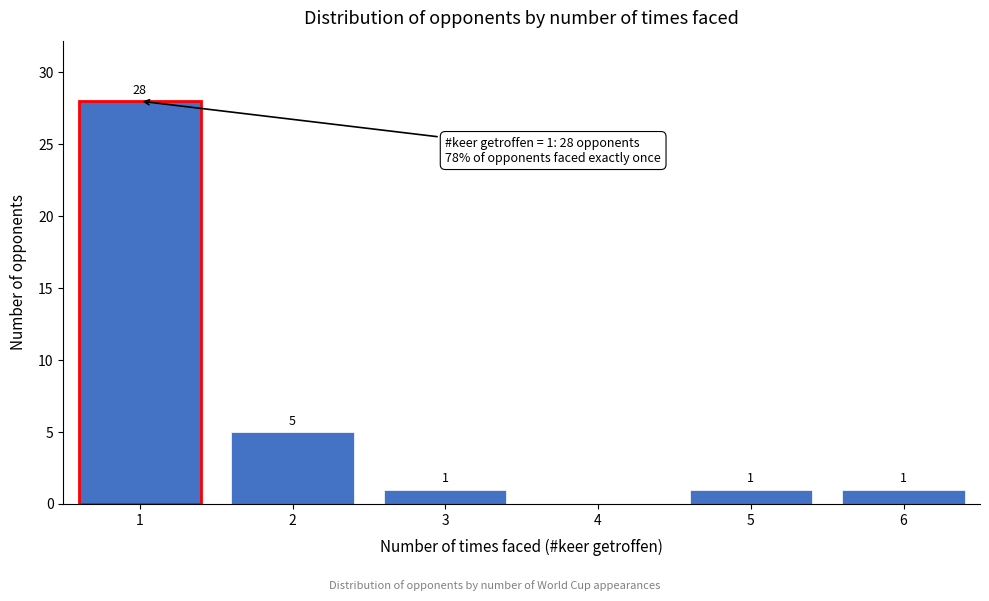

Reading left to right, what are all the values shown in this chart?

1=28	2=5	3=1	4=0	5=1	6=1